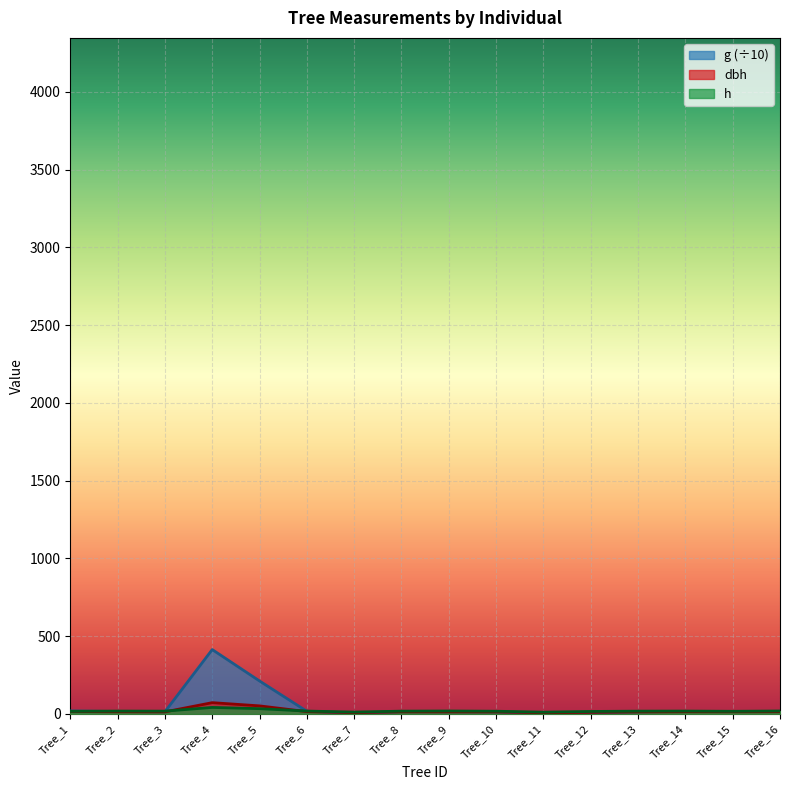

How many data points does each series have?

16